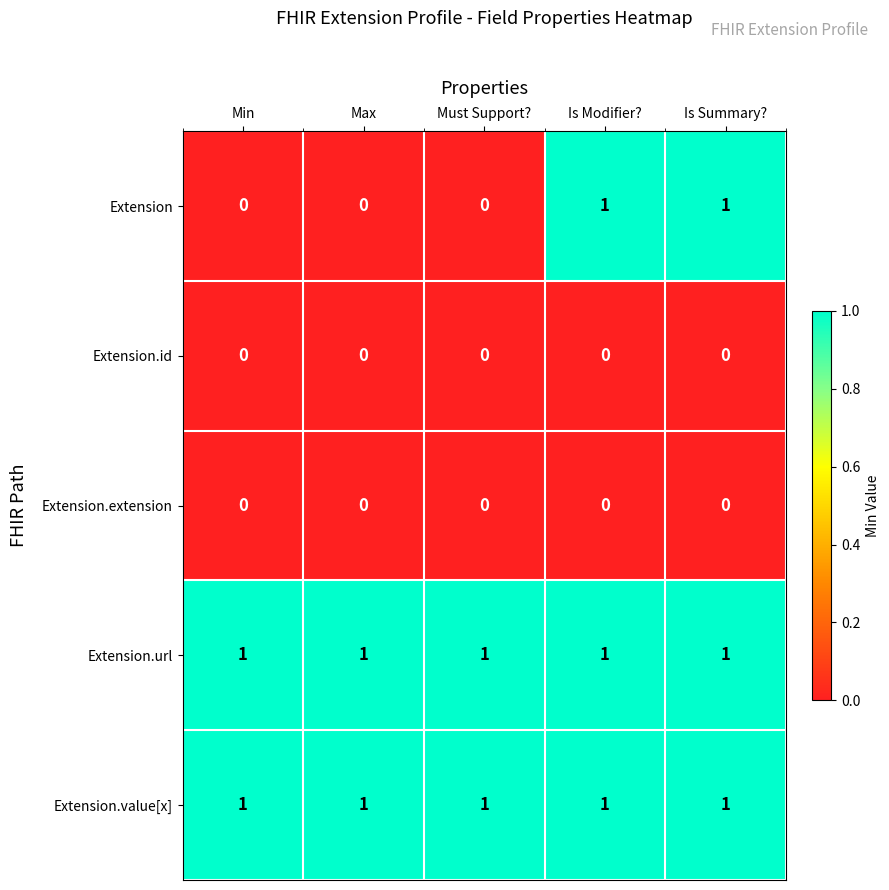

Reading right to left, extract all data points from this chart.

Extension: 1	1	0	0	0
Extension.id: 0	0	0	0	0
Extension.extension: 0	0	0	0	0
Extension.url: 1	1	1	1	1
Extension.value[x]: 1	1	1	1	1